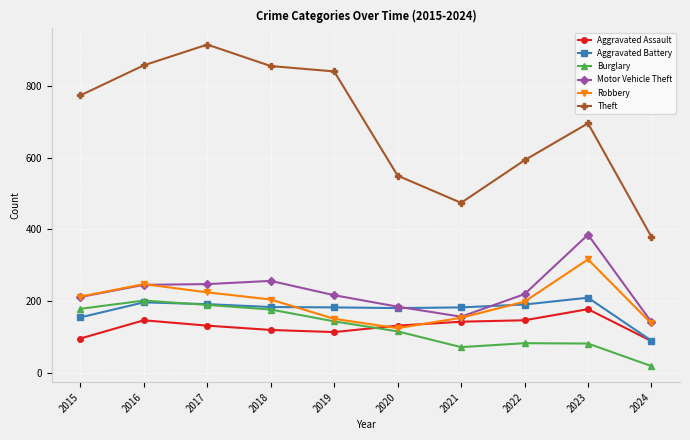

True or false: Motor Vehicle Theft has more than 0 interior local peaks.

True